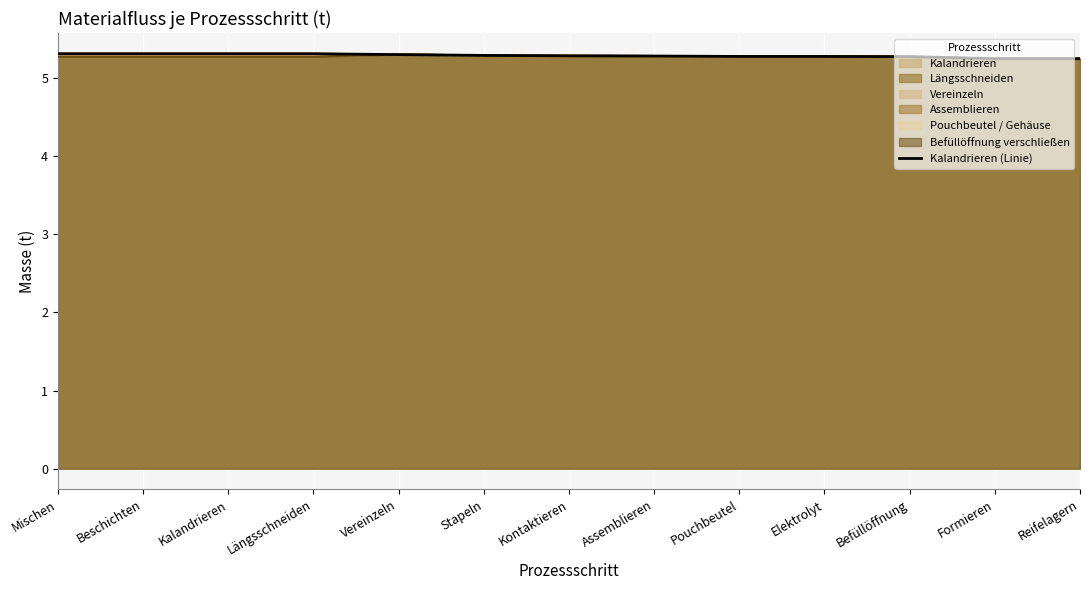

What is the greatest value displayed?

5.3